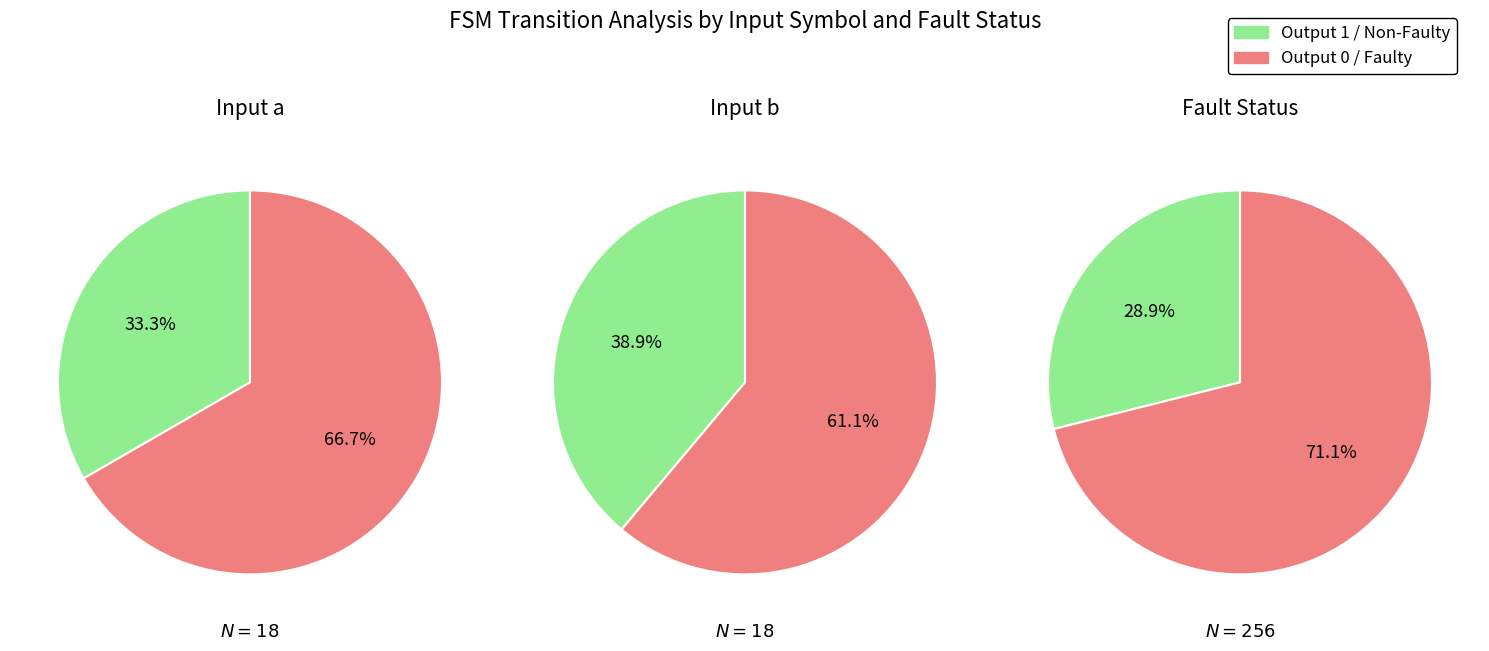

Combined, what portion of the pie is 2 and 1?

50.0%